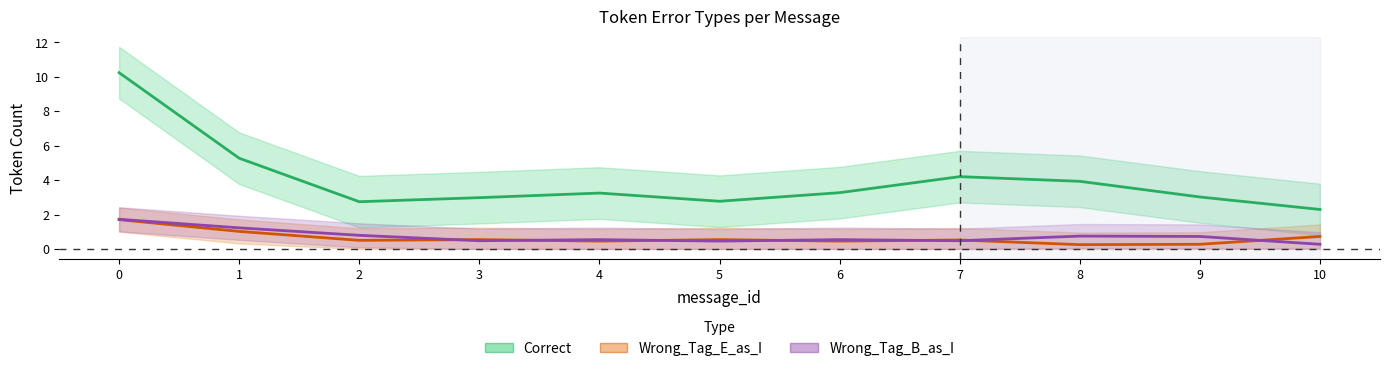

How many interior local peaks does the Wrong_Tag_E_as_I series have?

3